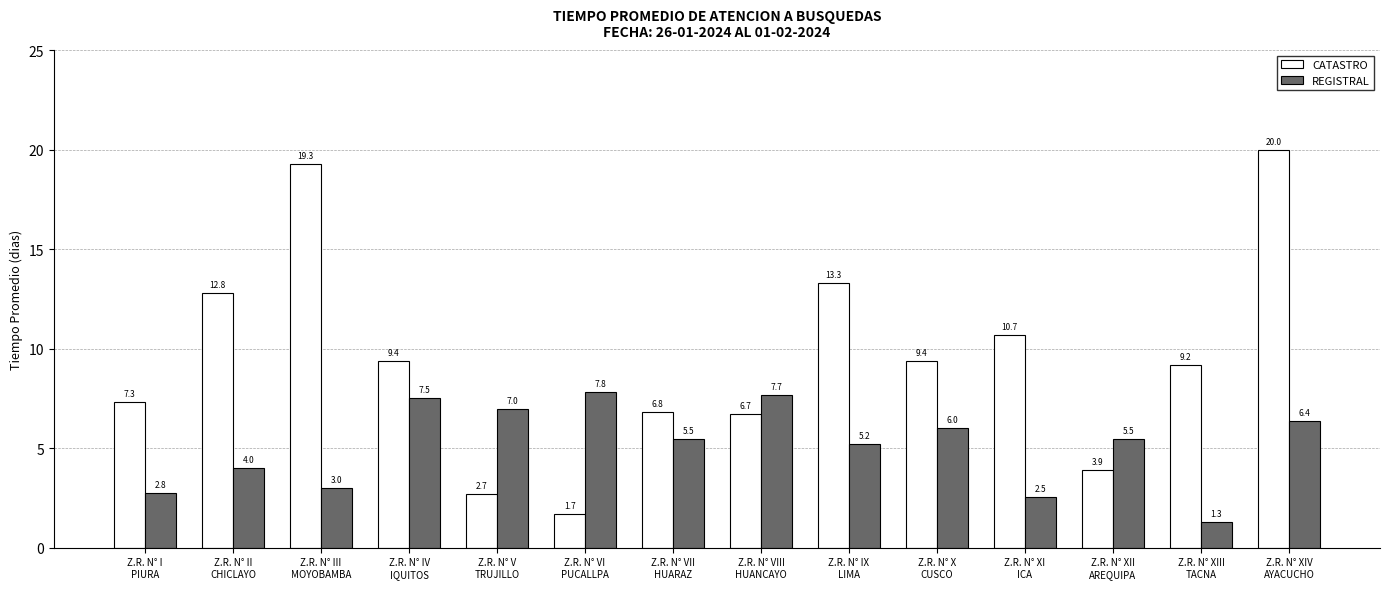

How many values in the REGISTRAL series exceed 5?

9